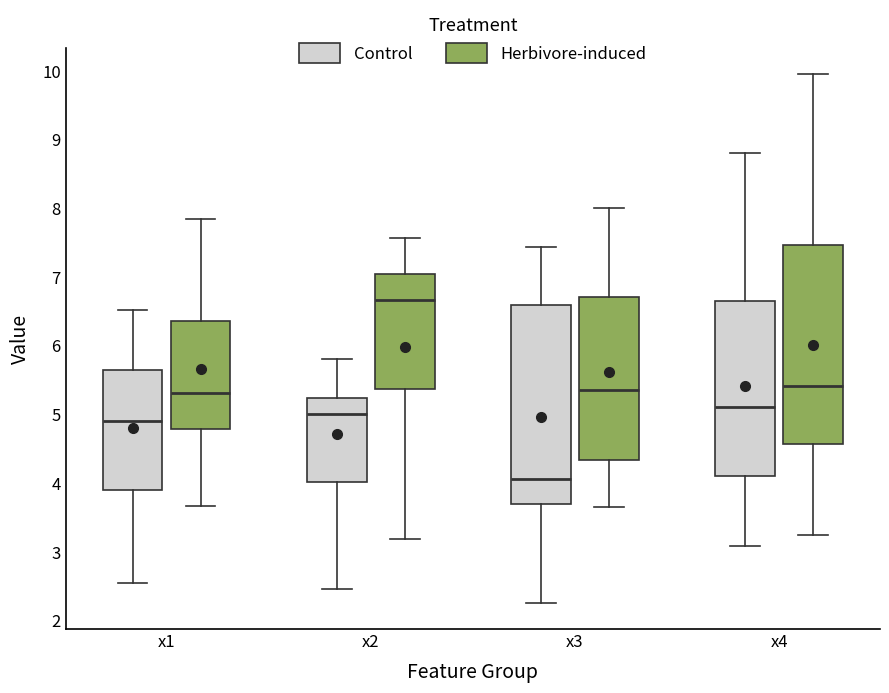

Reading left to right, transcribe this box plot: for each box, give where its median line is, the range the box spans, and where its two whiskers end, as read against the y-axis. The values are not printed on the chart, so give them approximately, as read against the axis.

x1 (Control): median 4.9, box 3.9 to 5.6, whiskers 2.6 to 6.5
x1 (Herbivore-induced): median 5.3, box 4.8 to 6.4, whiskers 3.7 to 7.8
x2 (Control): median 5.0, box 4.0 to 5.2, whiskers 2.5 to 5.8
x2 (Herbivore-induced): median 6.7, box 5.4 to 7.0, whiskers 3.2 to 7.6
x3 (Control): median 4.1, box 3.7 to 6.6, whiskers 2.3 to 7.4
x3 (Herbivore-induced): median 5.4, box 4.3 to 6.7, whiskers 3.6 to 8.0
x4 (Control): median 5.1, box 4.1 to 6.6, whiskers 3.1 to 8.8
x4 (Herbivore-induced): median 5.4, box 4.6 to 7.5, whiskers 3.2 to 10.0